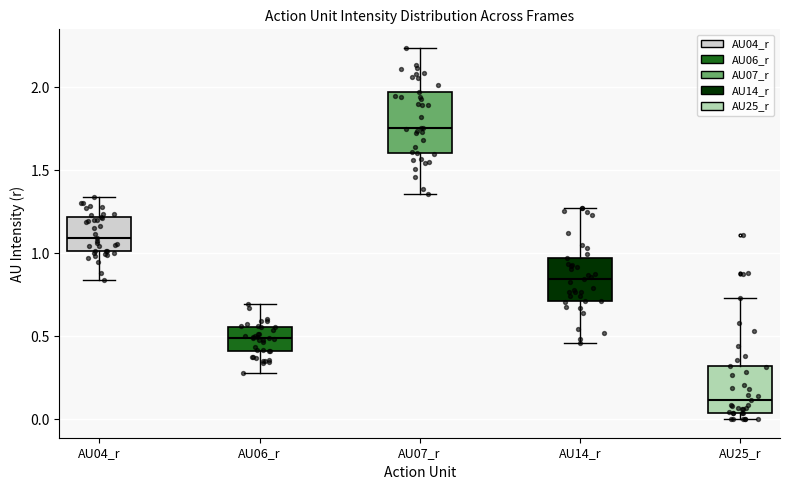

Which box is the tallest, from its lower edge to its upper edge?

AU07_r